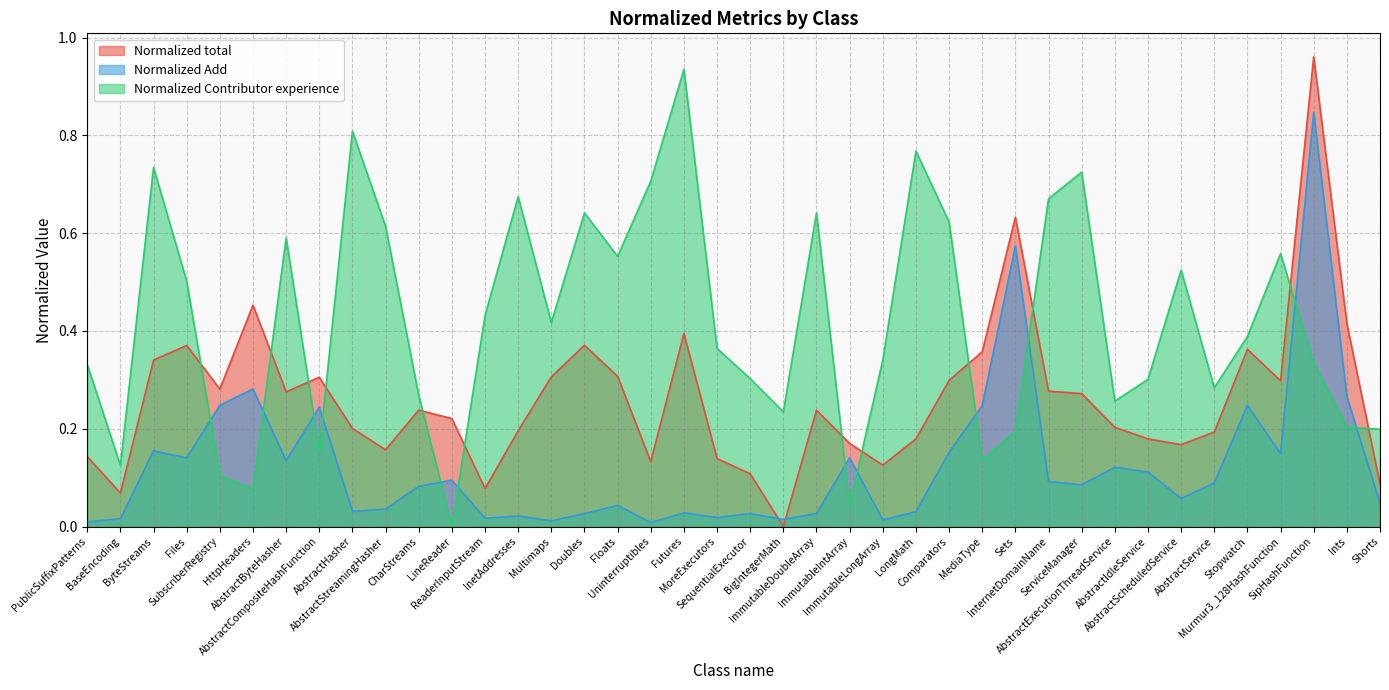

What is the average value of the Normalized total series?

0.3